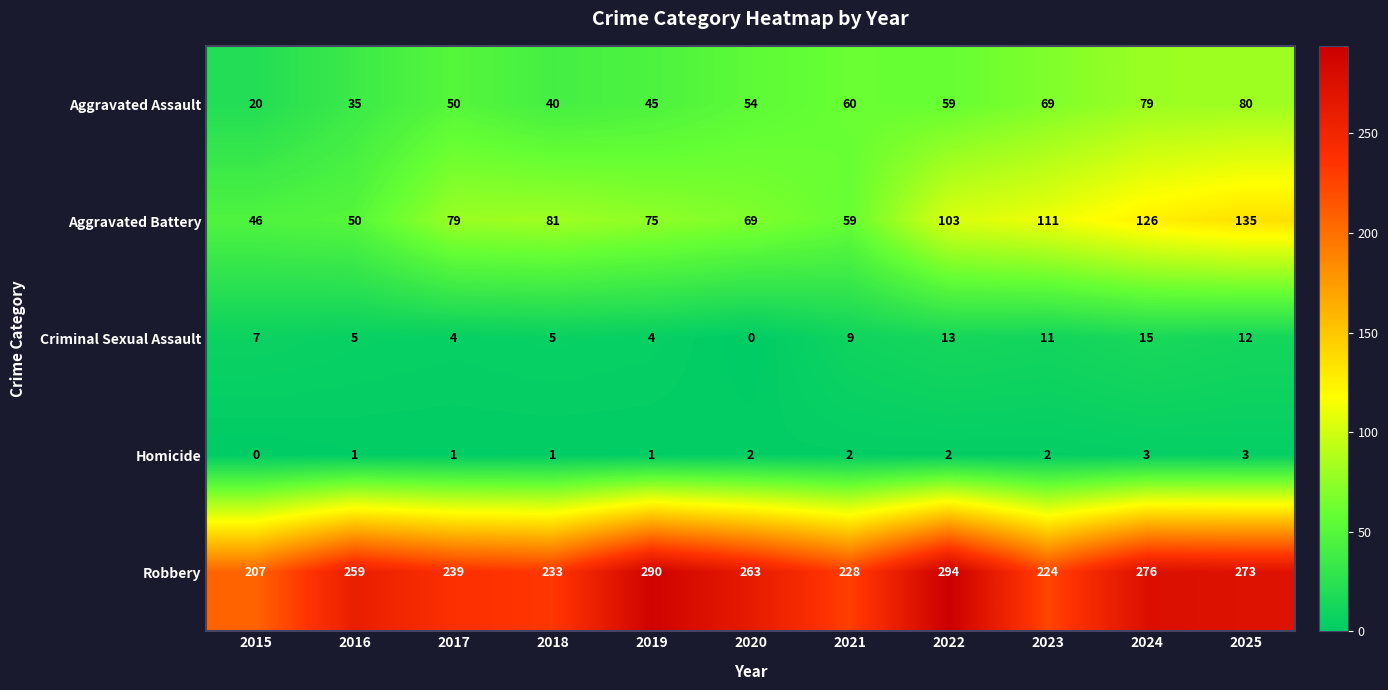

What is the total value across all series at 2025?

503